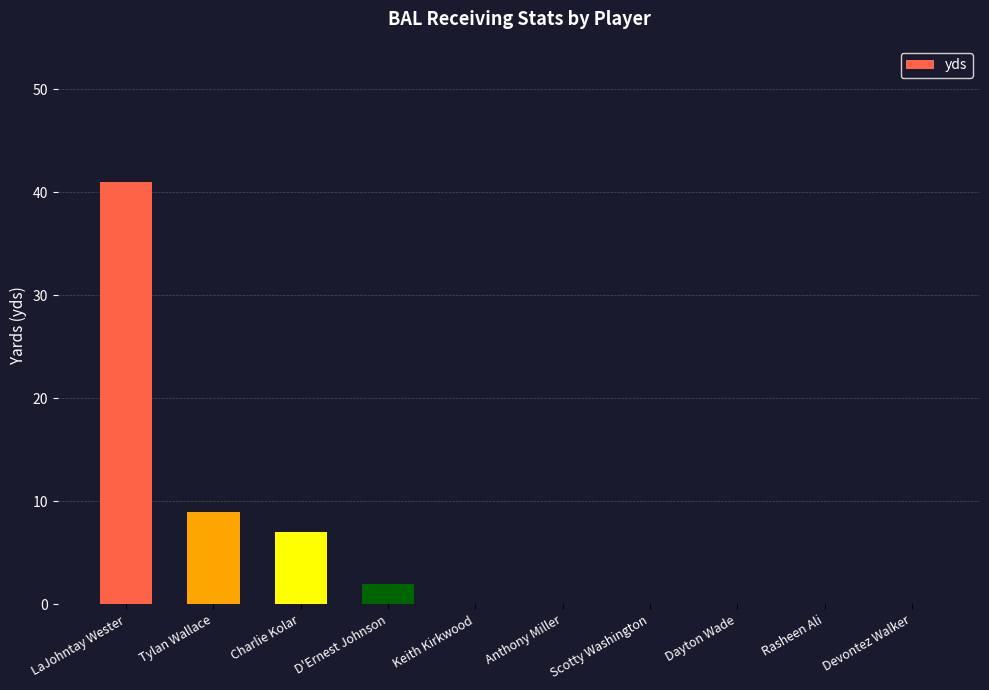

What is the average value?

6